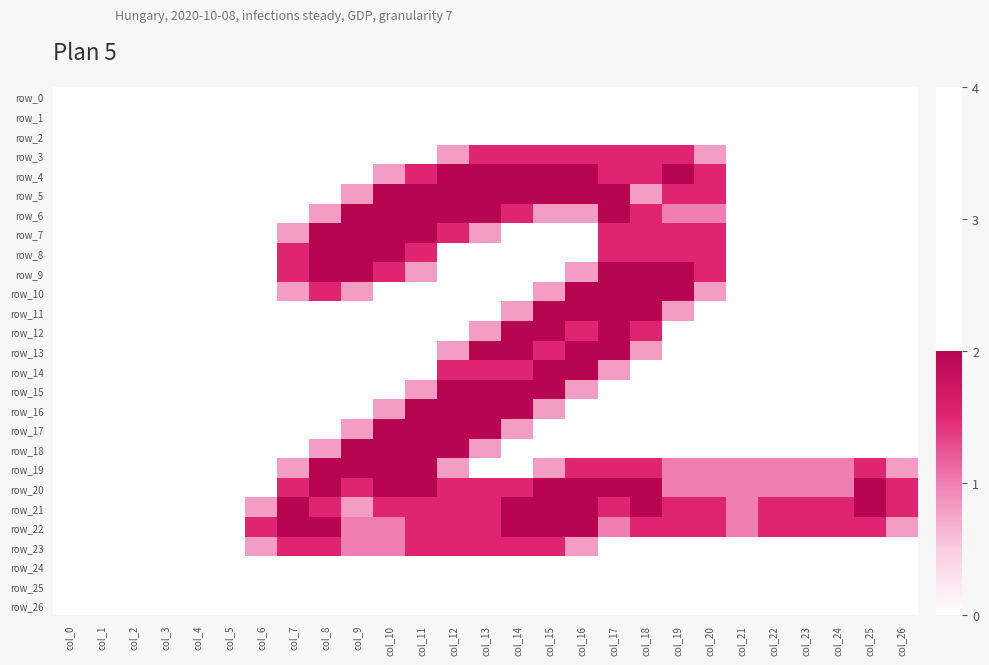

Which series changed the most between col_6 and col_16?

row_4